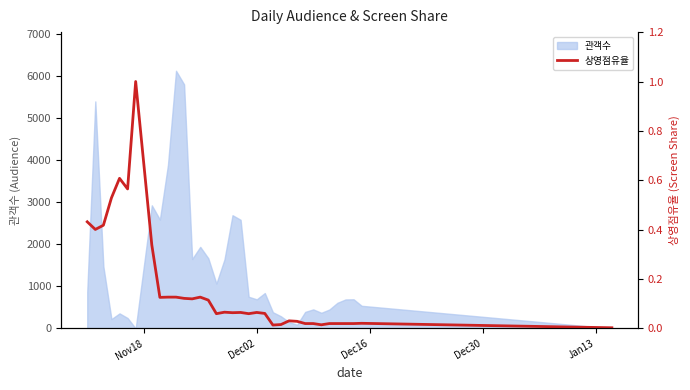

What is the highest value of the 관객수 series?

6122